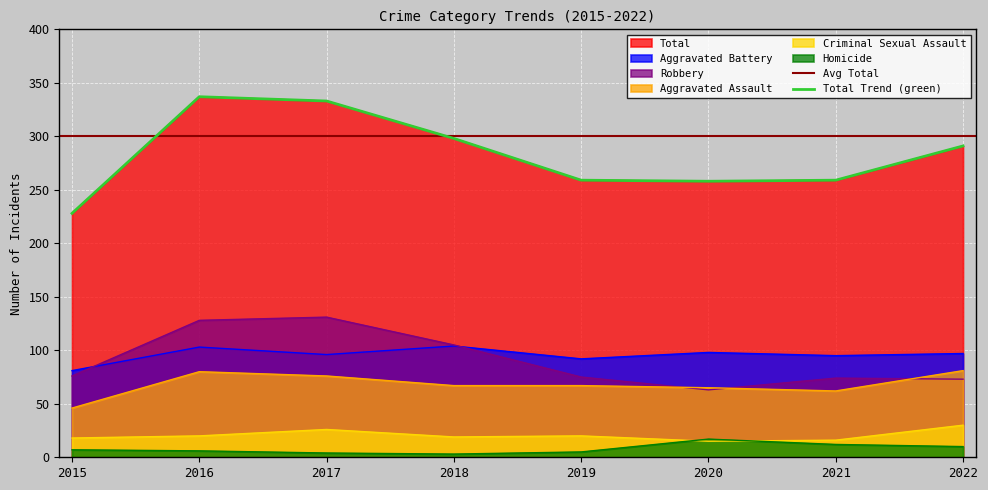

Is it true that Robbery equals 105 at 2018?

True